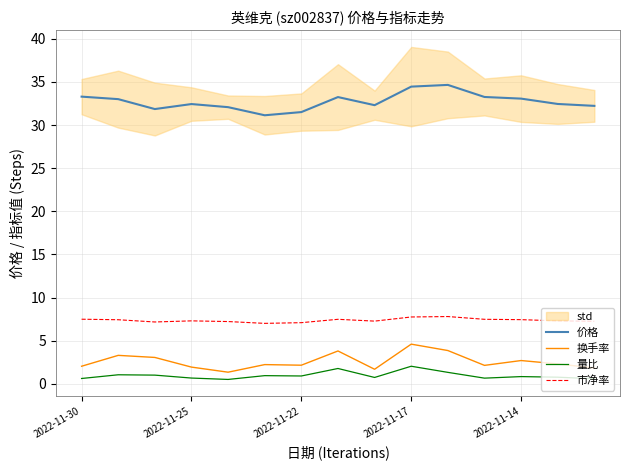

Which series has the largest range (max minus min)?

价格